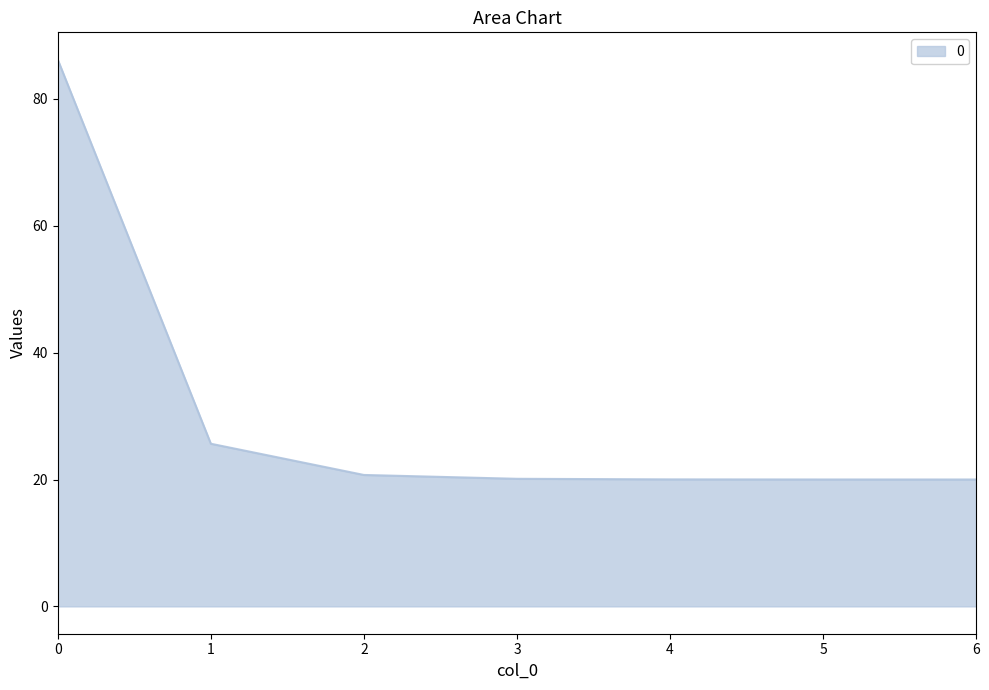

Where is the data nearest to the value 53?

1